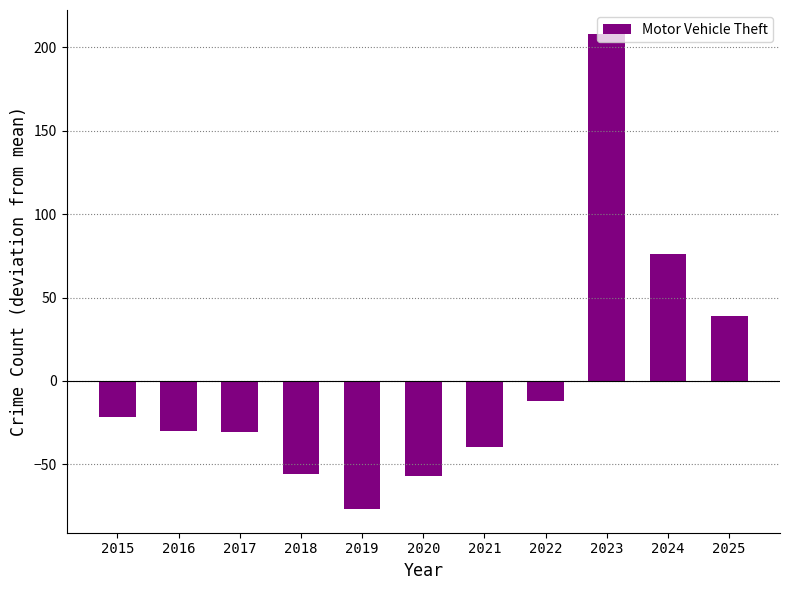

What is the sum of the values at 2018 and 2020?

-112.6